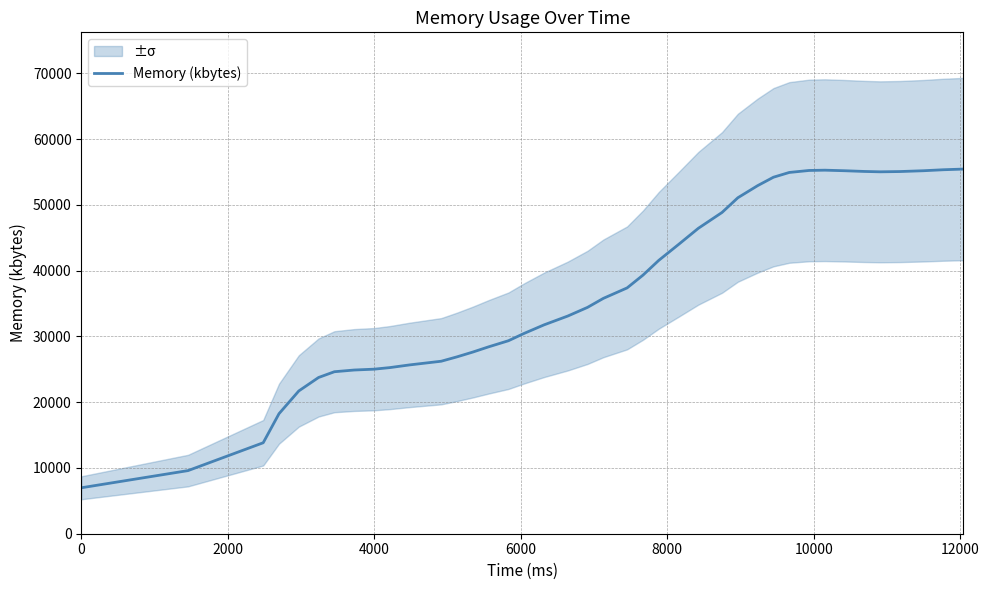

What is the difference between the second highest and minimum values?

48373.1